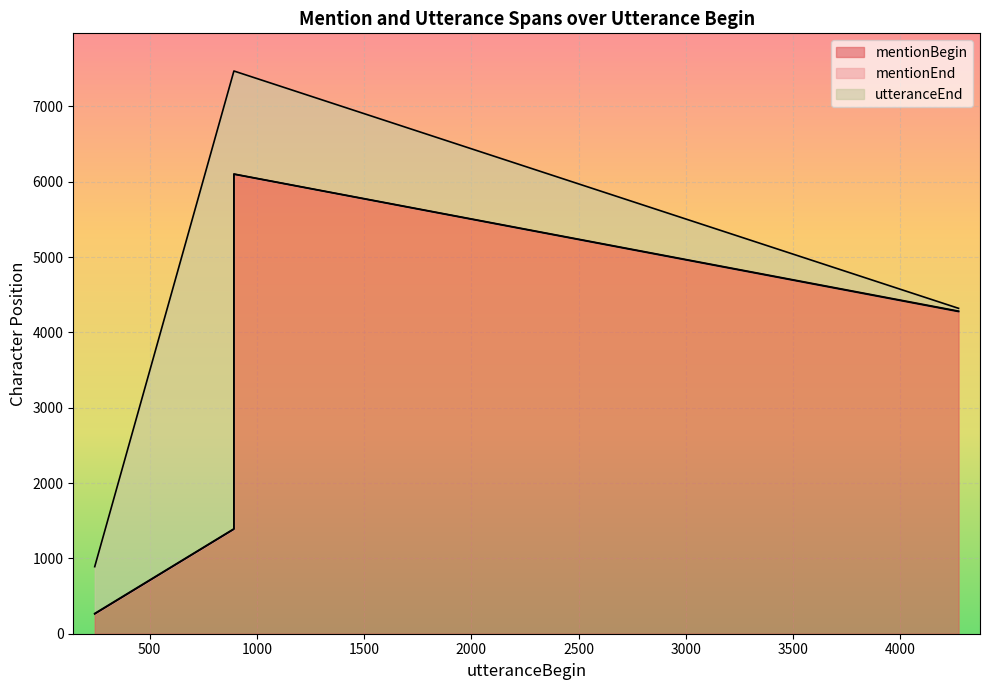

What is the greatest value displayed?

7469